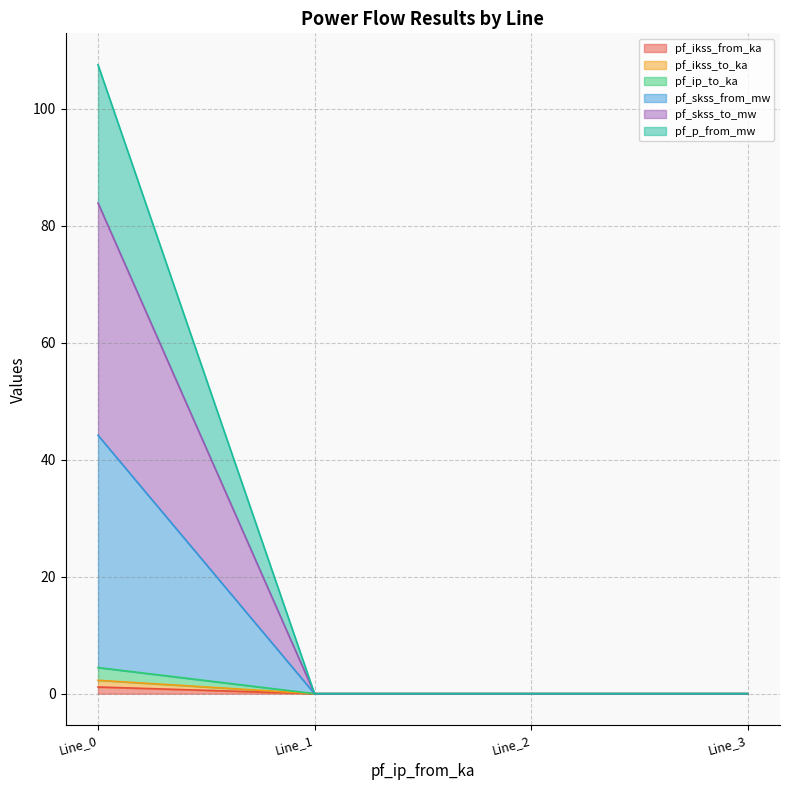

Which series has the widest spread of values?

pf_skss_to_mw